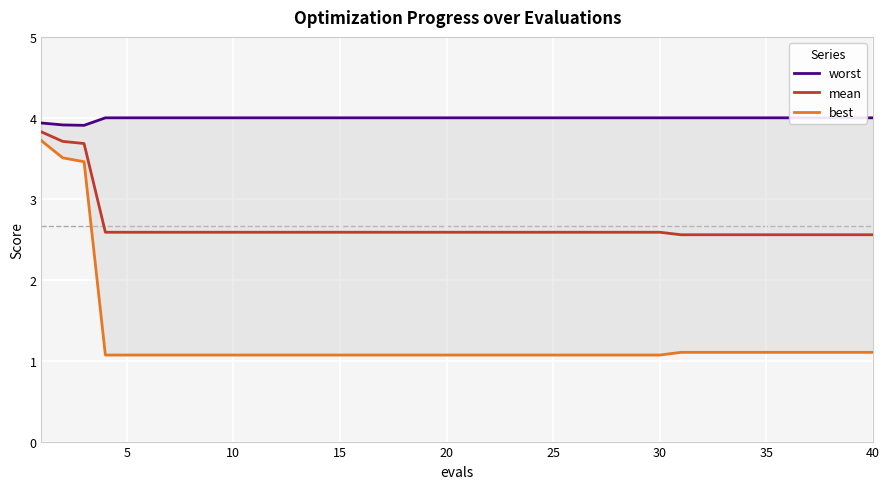

The best series shows 0.7 at 15. True or false?

False